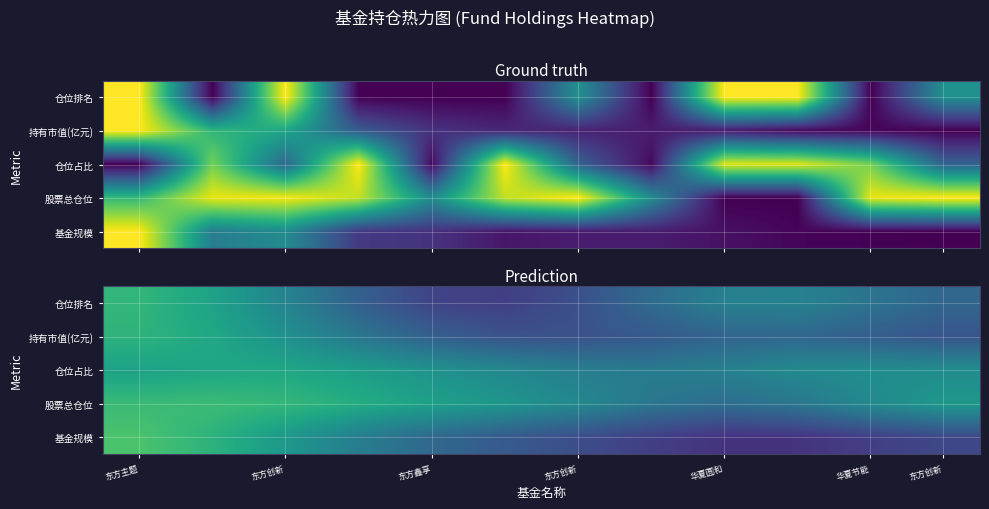

The value of 基金规模 at 东方创新 is 0.8. True or false?

False